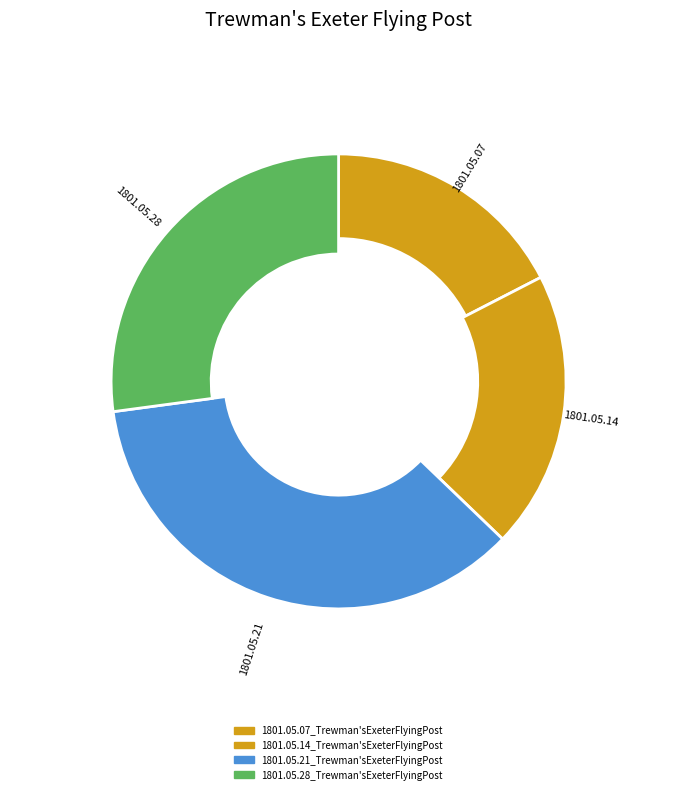

To the nearest percent, what is the average slice percentage?

25%